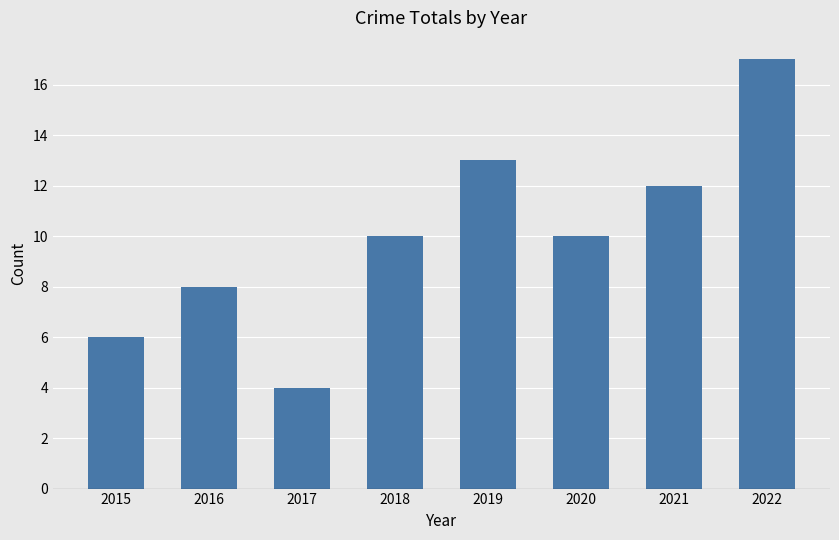

Count the number of data series in this chart.

1